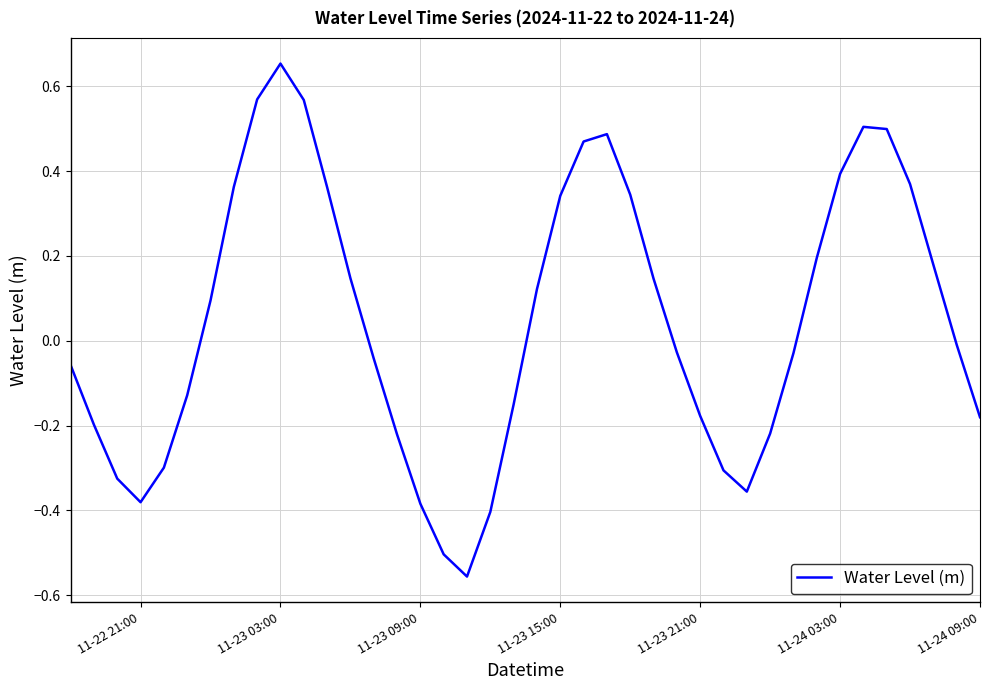

What is the value of the 36th point from the left?

0.5